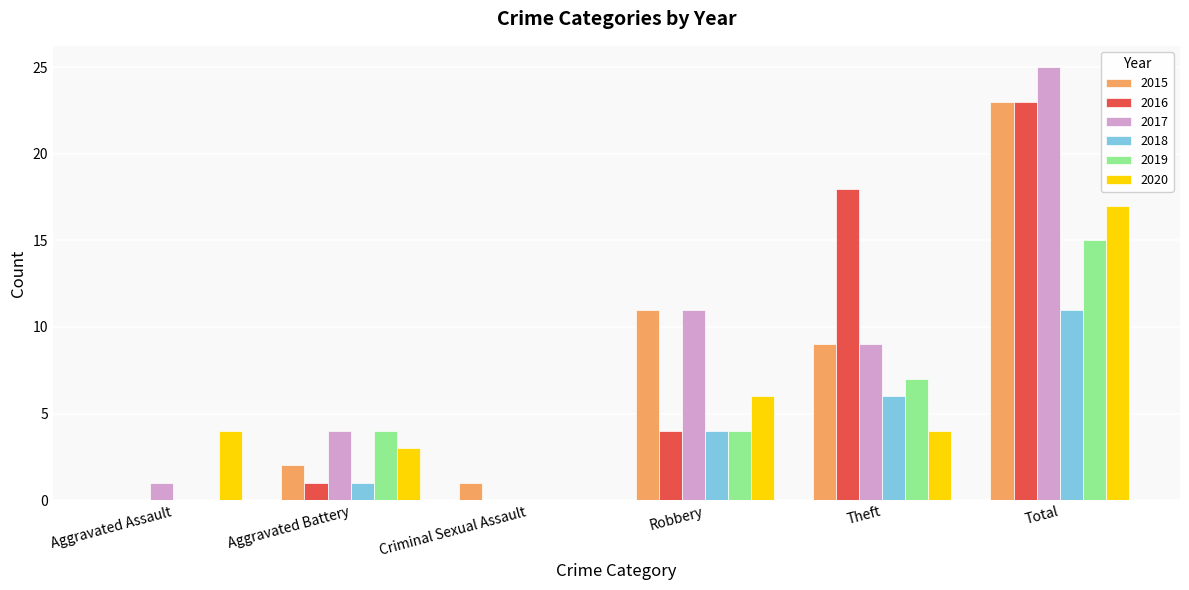

At which category is the sum across all series the highest?

Total